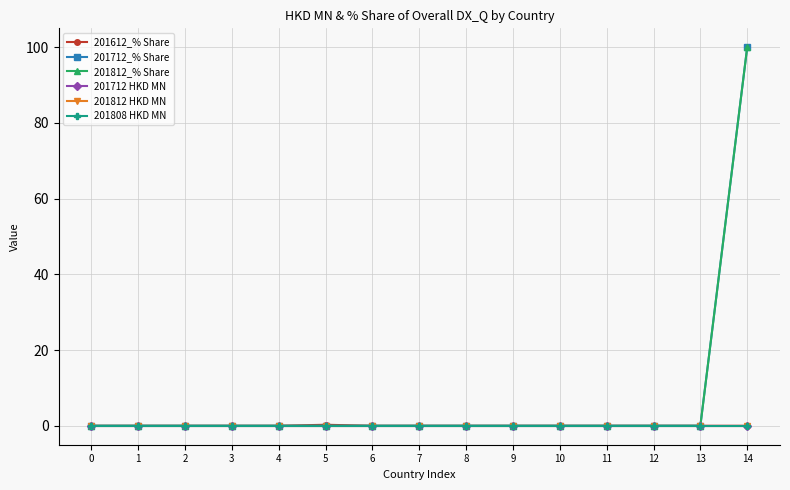

True or false: 201812 HKD MN and 201808 HKD MN intersect in this chart.

False